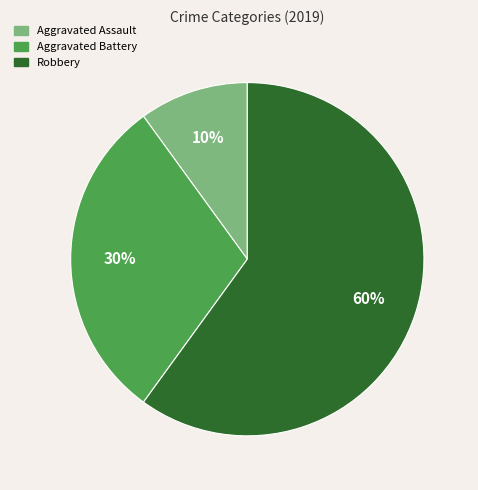

To the nearest percent, what is the average slice percentage?

33%